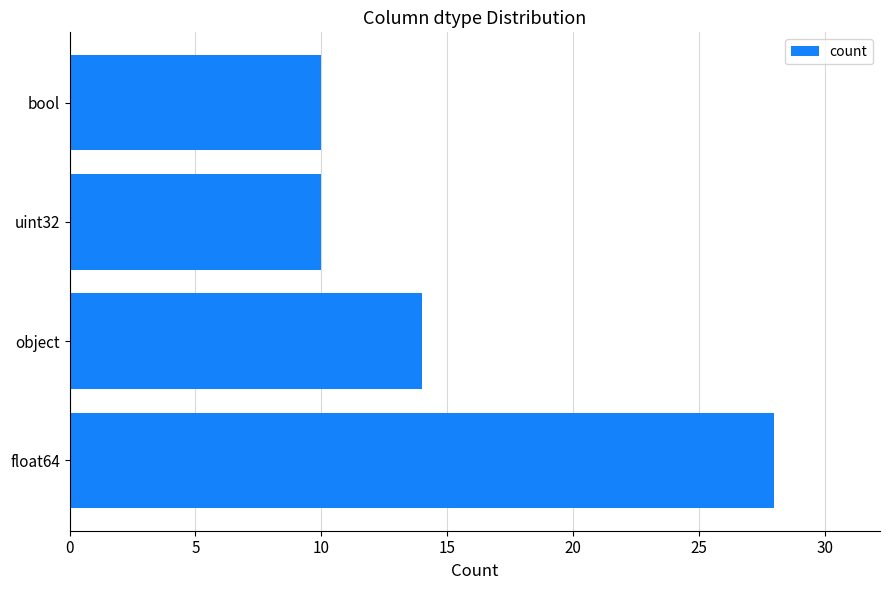

What is the difference between the second highest and minimum values?

4